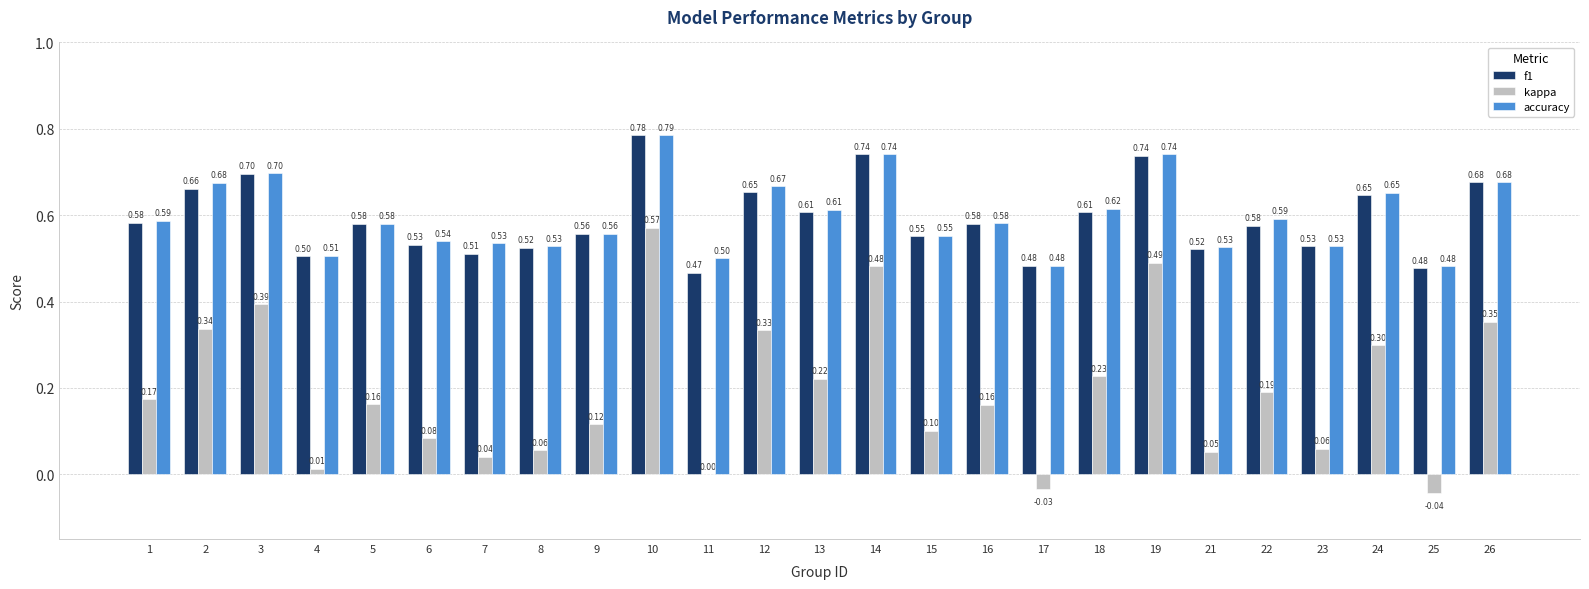

At which label does kappa first exceed 0?

1